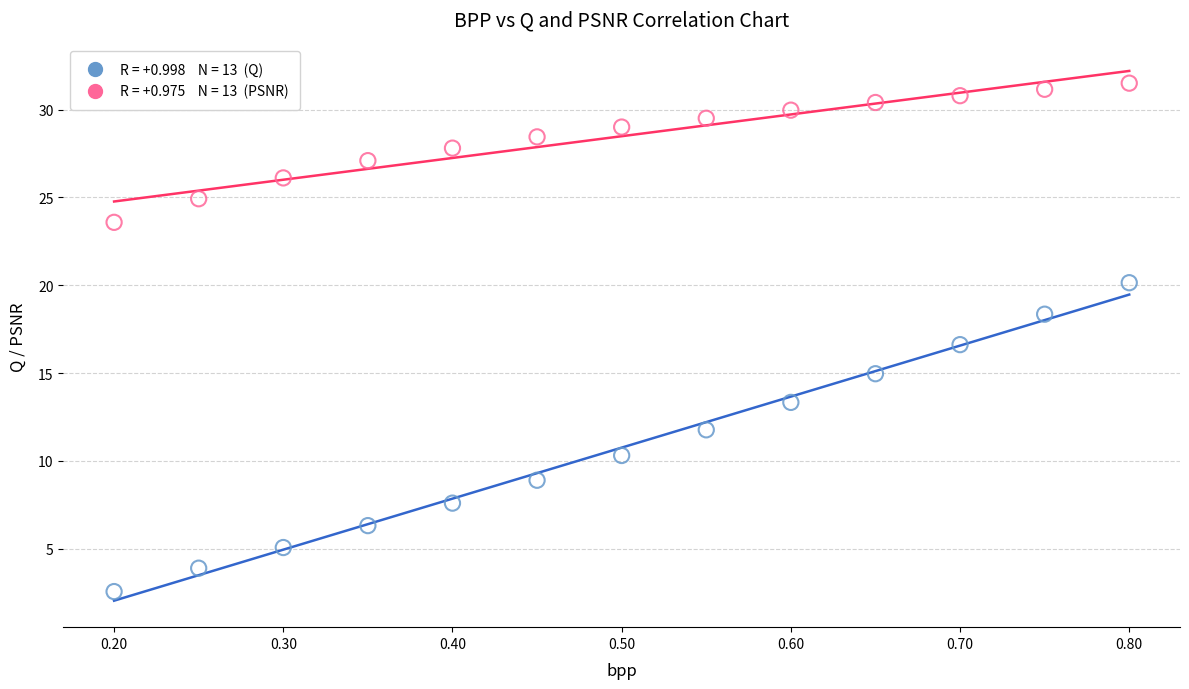

Across all data points, what is the range of X values (max minus min)?

0.6